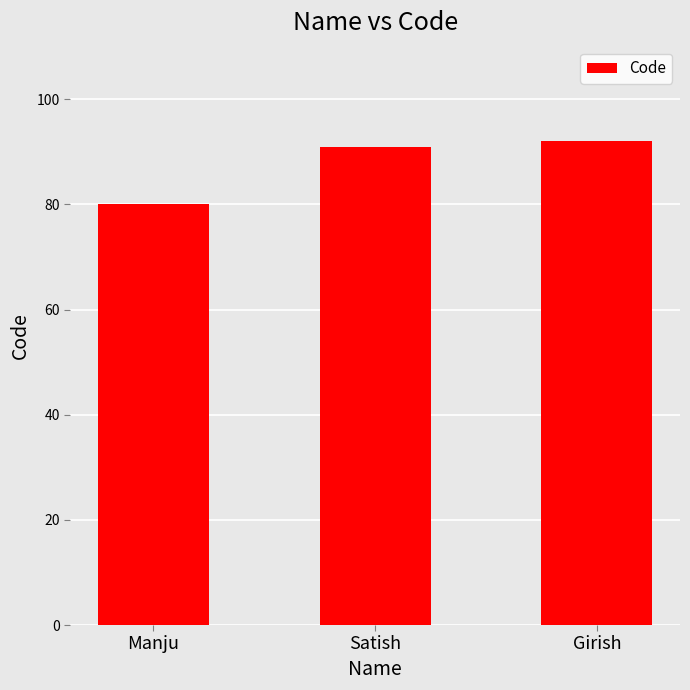

Rank the categories by value from lowest to highest.

Manju, Satish, Girish